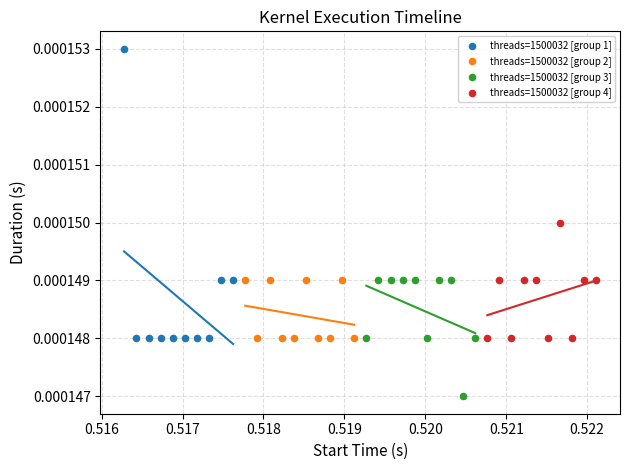

Which series reaches the minimum Y coordinate?

threads=1500032 [group 3]